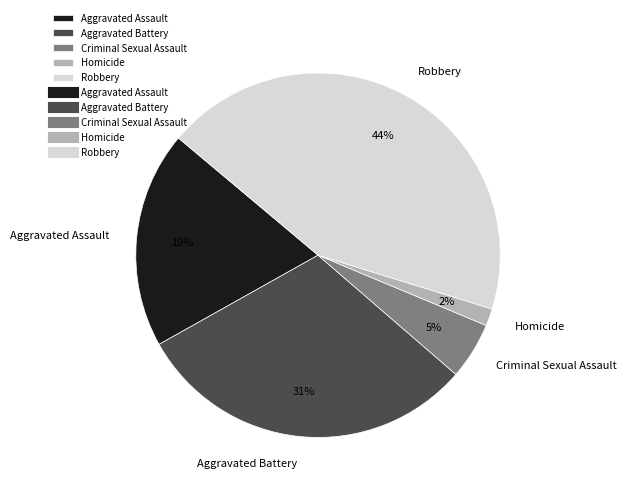

Which has a higher value, Homicide or Aggravated Battery?

Aggravated Battery